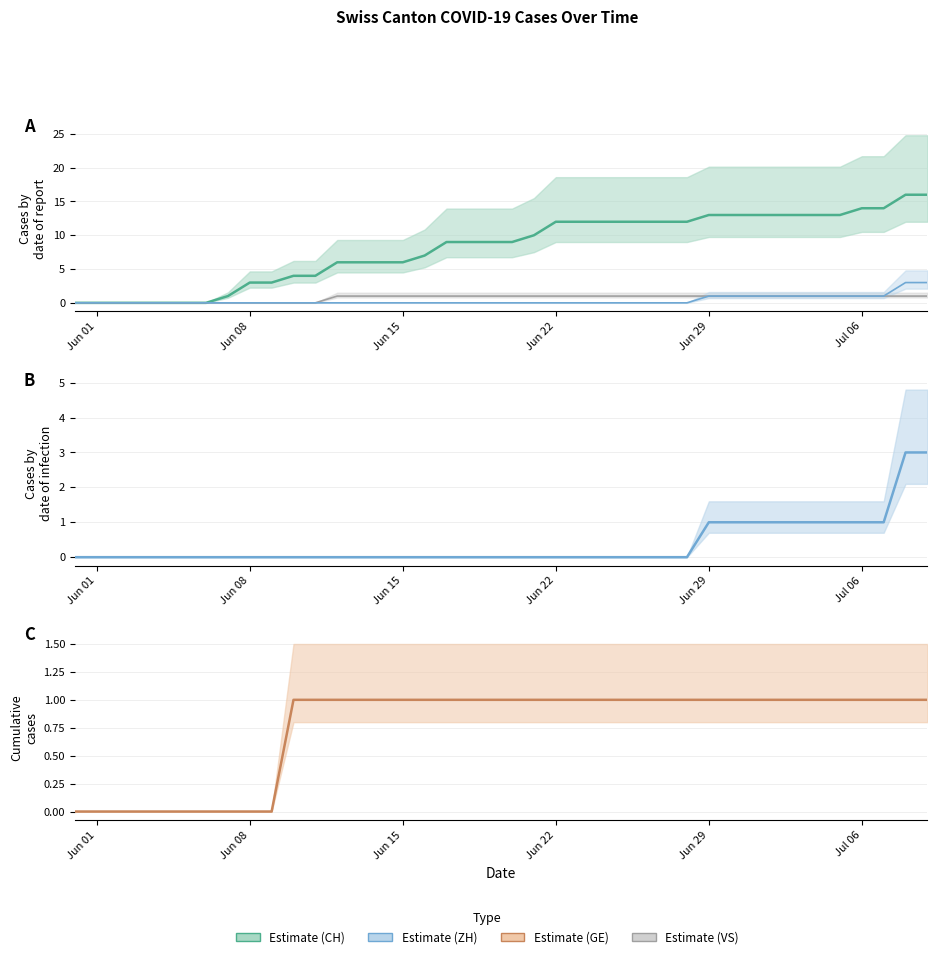

What is the value of the VS point at the 40th from the left?

1